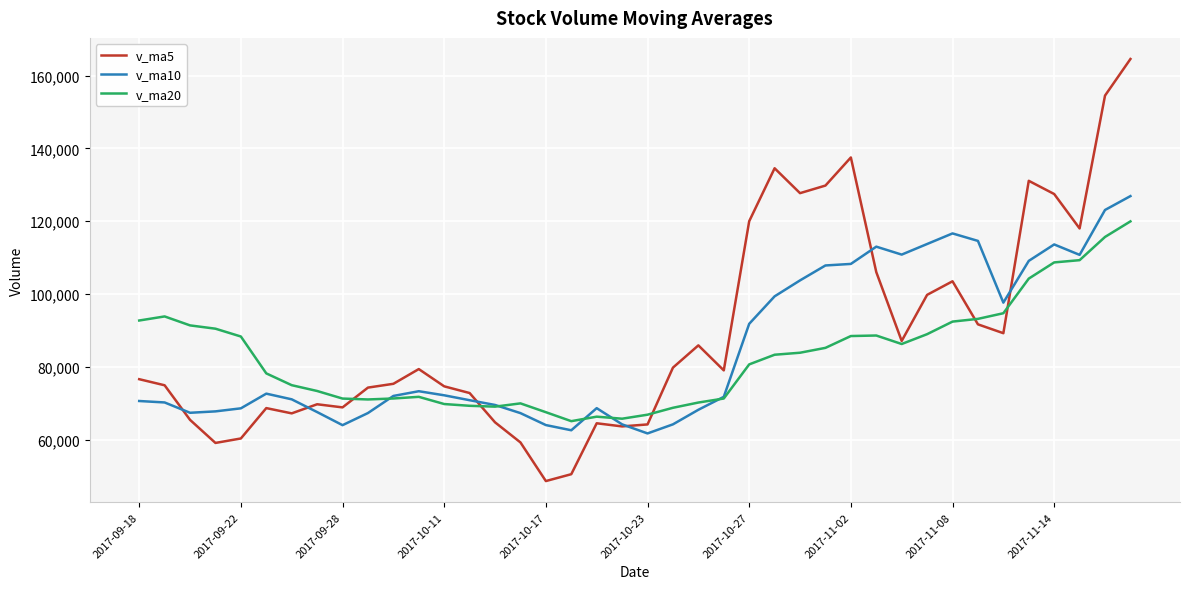

List the series in order of their peak value, lowest first.

v_ma20, v_ma10, v_ma5